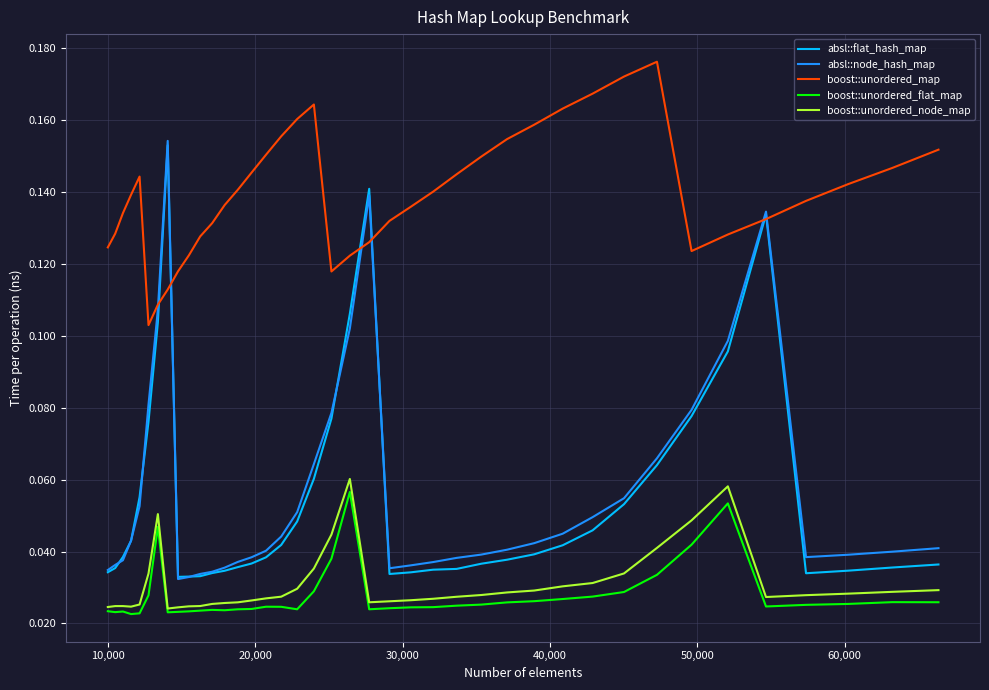

Which series has the largest total across all categories?

boost::unordered_map